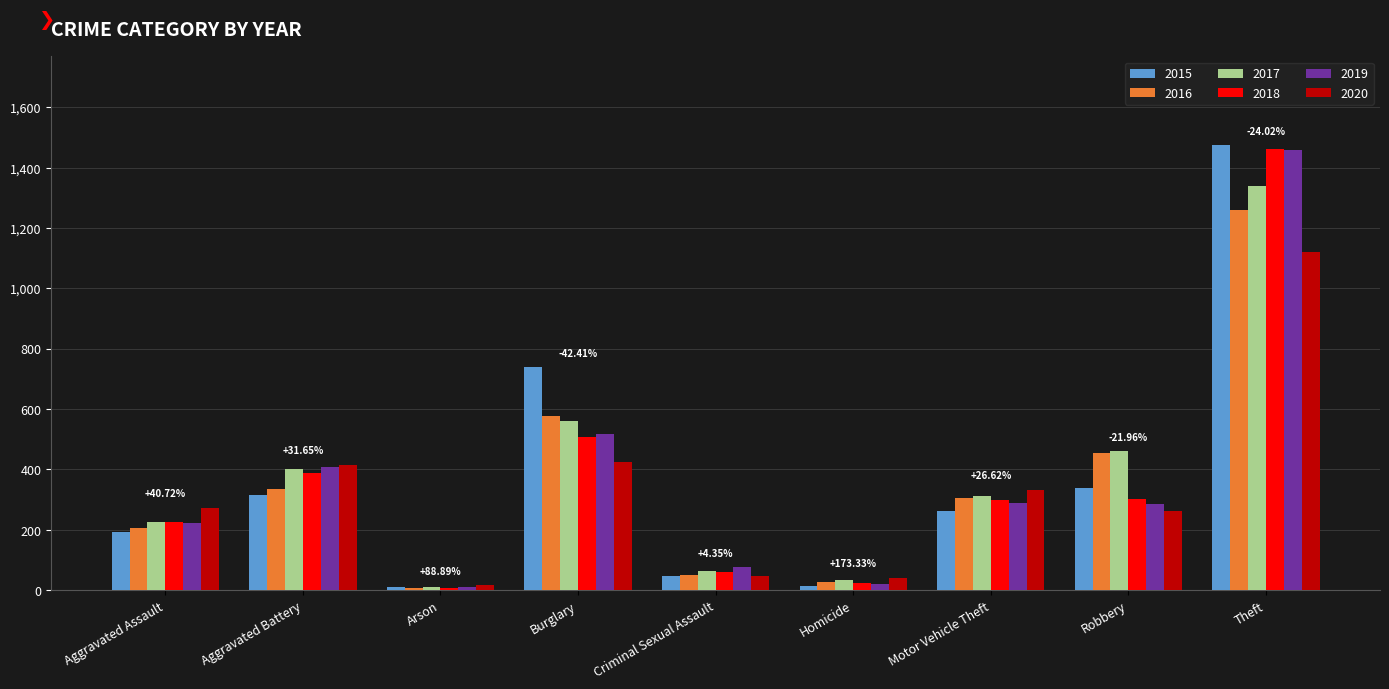

Is the value of 2016 at Theft greater than the value of 2019 at Theft?

No